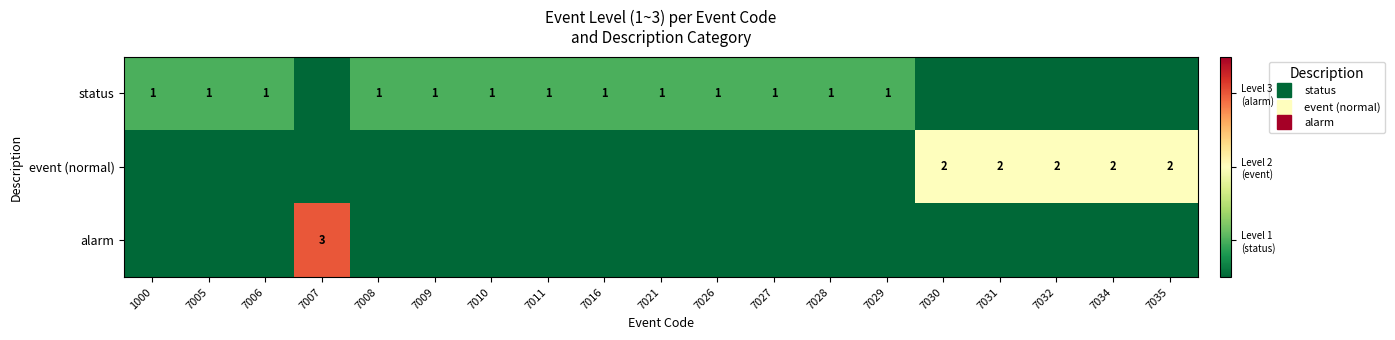

Rank the series by their average value, from highest to lowest.

status, event (normal), alarm